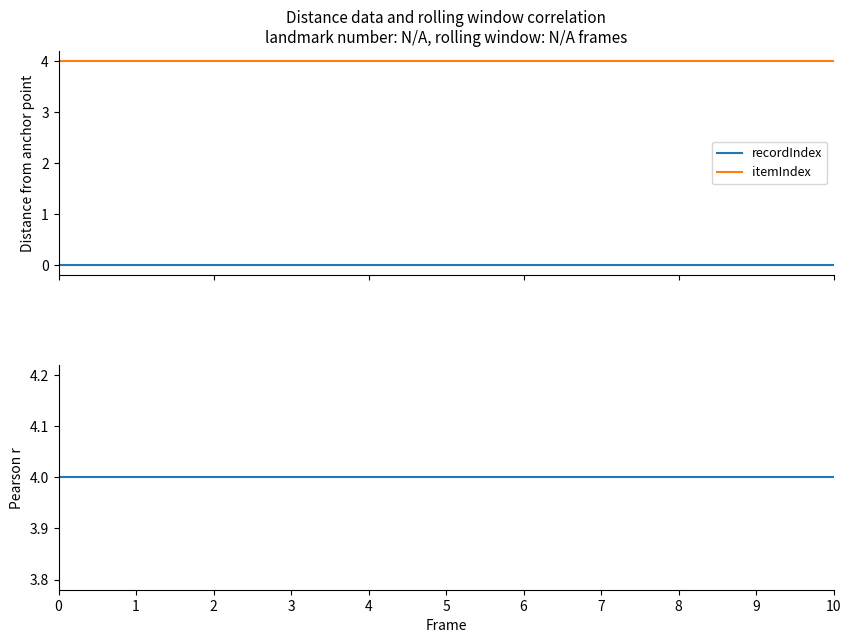

How many distinct data groups are displayed?

3